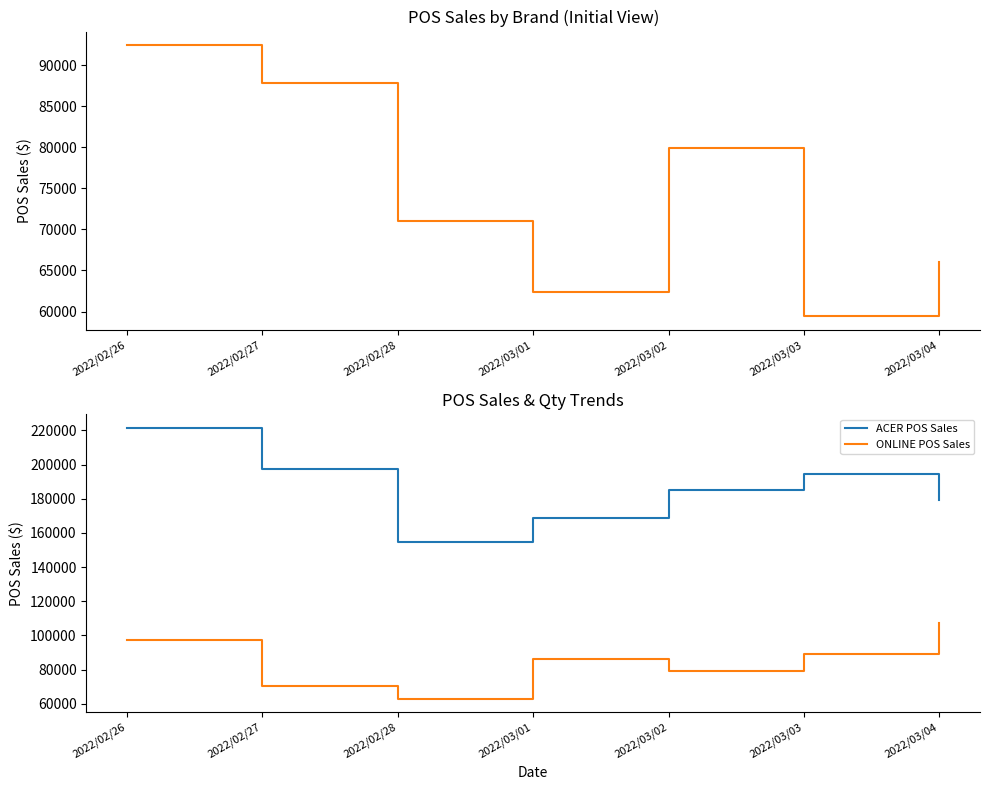

Reading right to left, list all the values displayed in this chart.

HP POS Sales: 66022.8	59428.0	79944.0	62385.0	71031.9	87843.9	92471.2
ACER POS Sales: 179237.7	194578.9	185011.0	168831.0	154669.5	197229.7	221528.9
ONLINE POS Sales: 107445.6	89352.4	79122.9	86370.6	62917.6	70523.8	97515.9